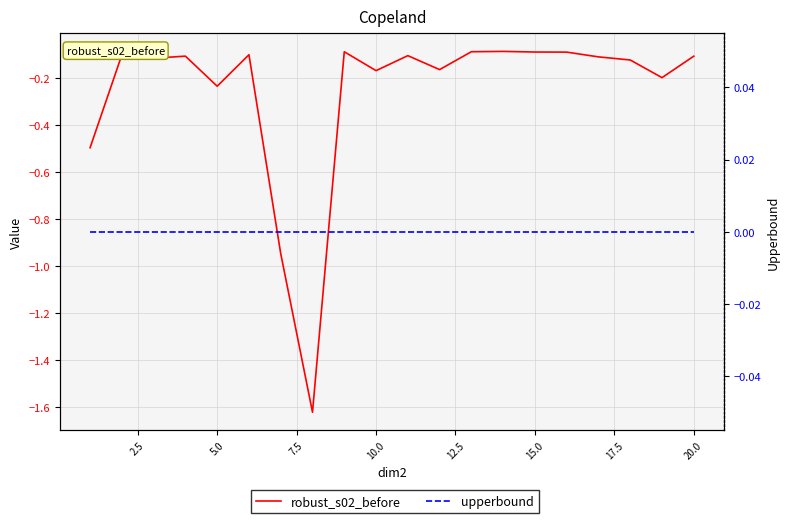

True or false: robust_s02_before and upperbound intersect in this chart.

False